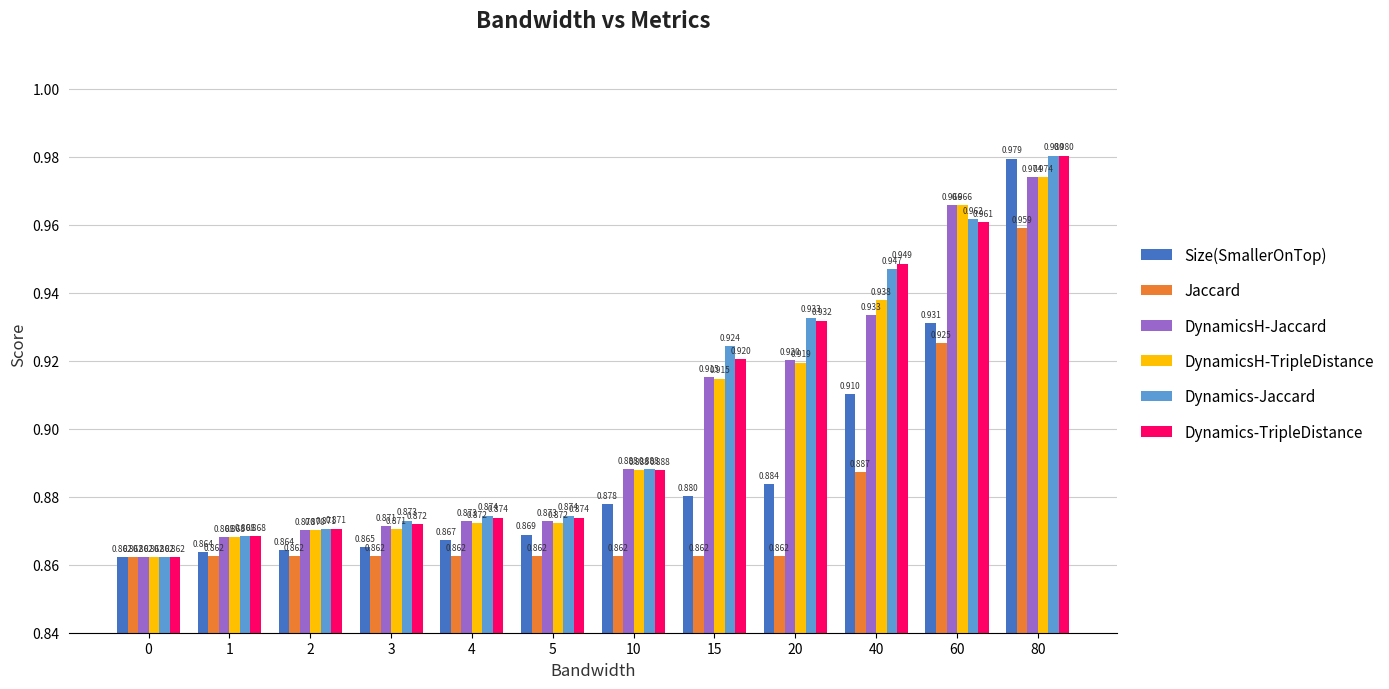

Between 40 and 60, which series saw the biggest shift?

Jaccard